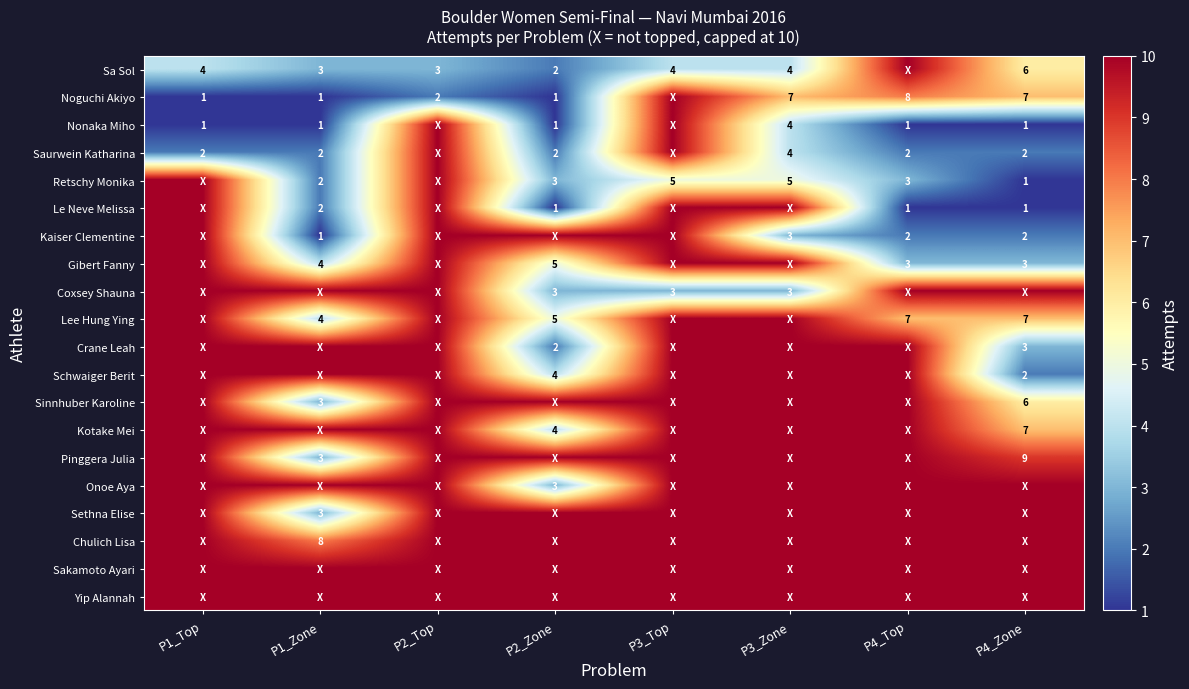

True or false: Saurwein Katharina has a value of 2 at P4_Top.

True